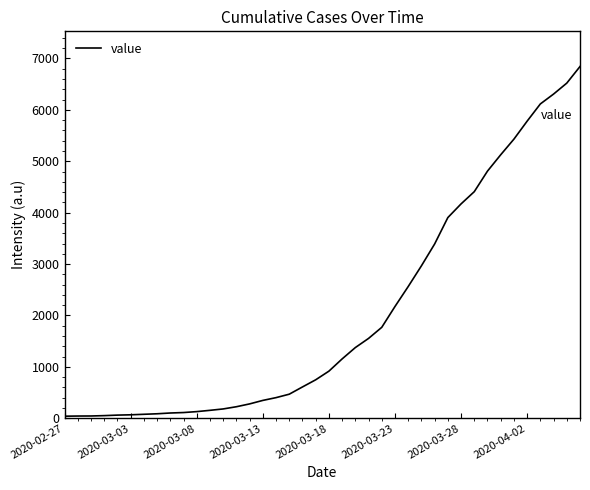

What is the greatest value displayed?

6844